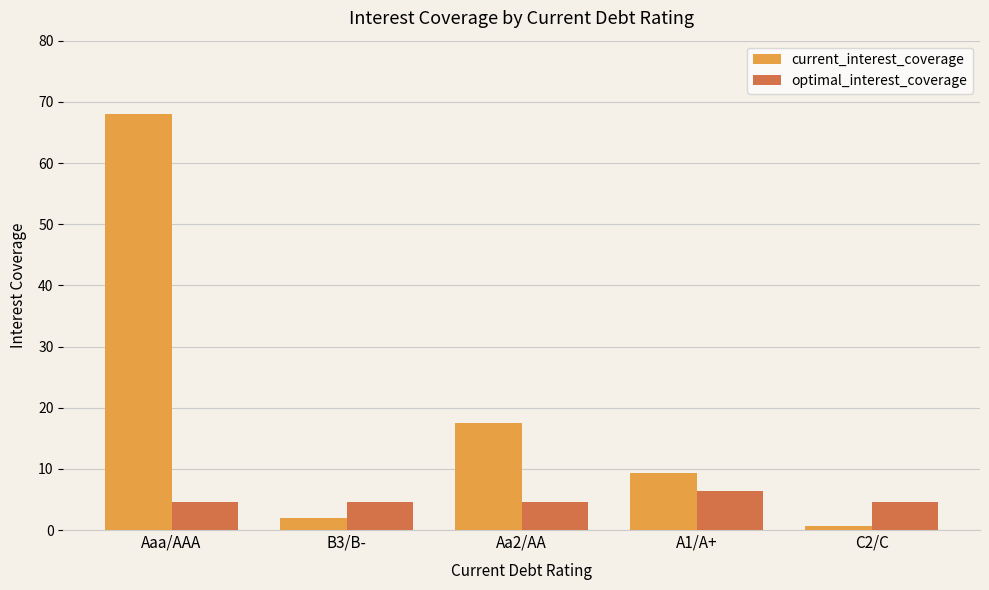

What is the difference between the second highest and second lowest values in the current_interest_coverage series?

15.6